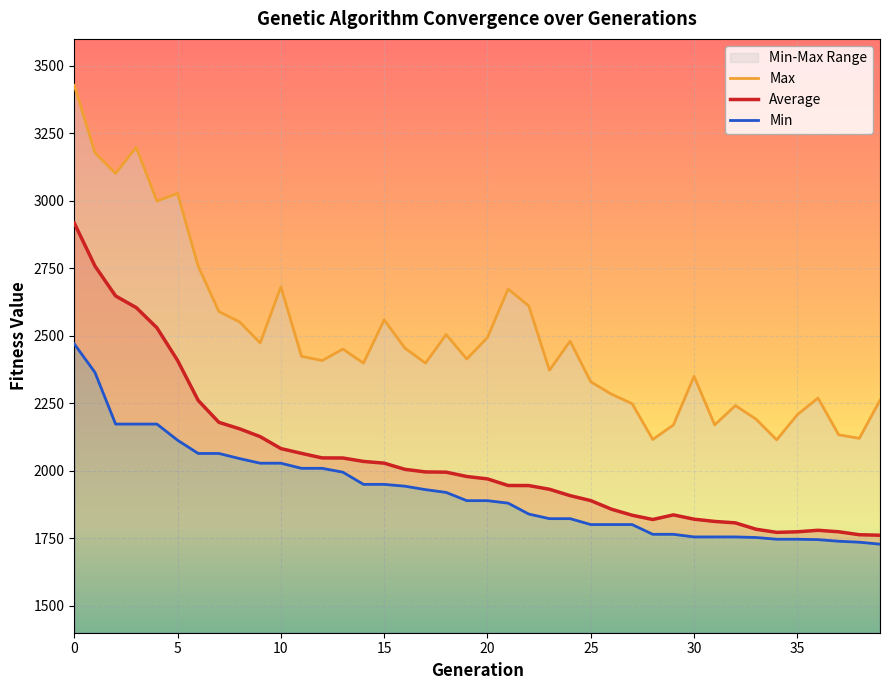

At how many categories does at least one series exceed 2678?

8